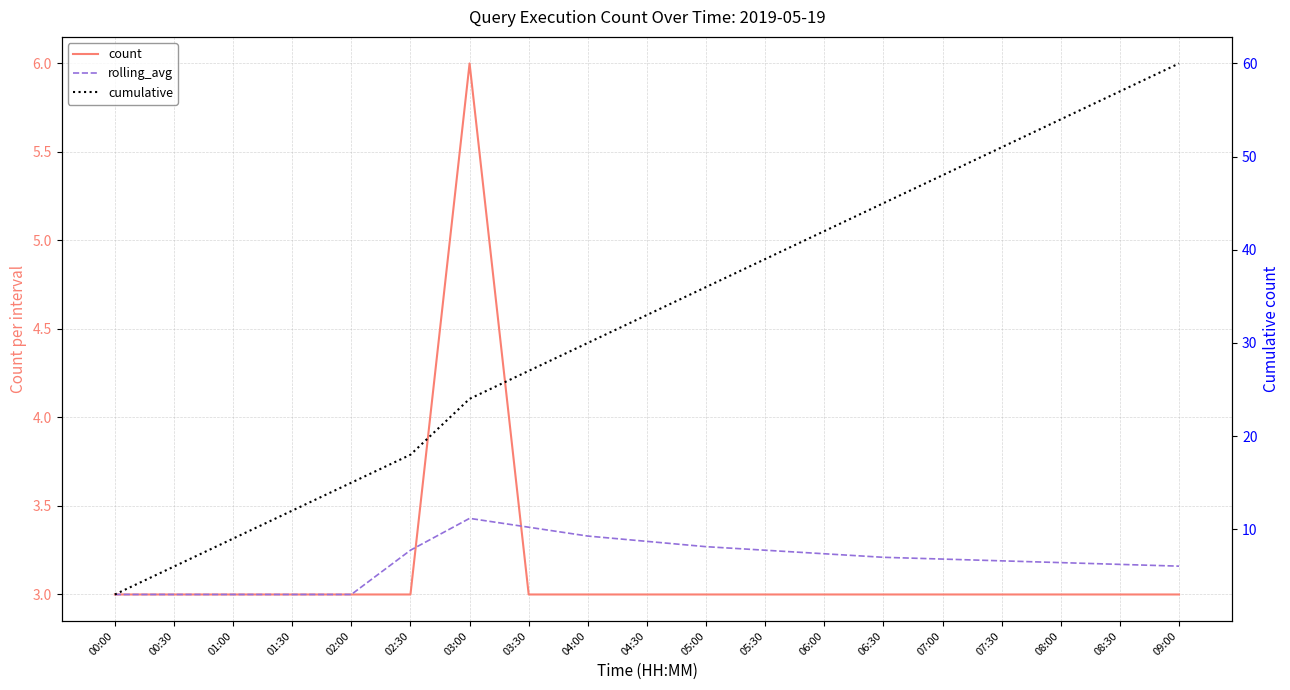

What is the average value of the cumulative series?

32.1